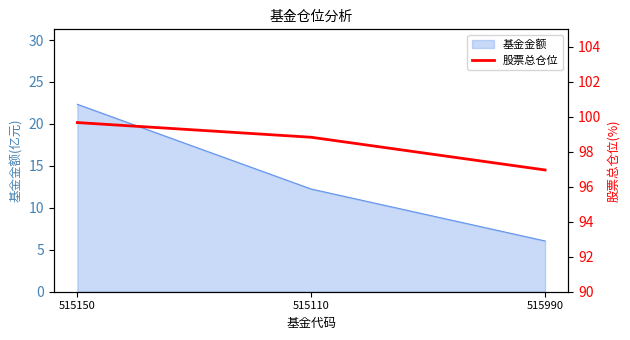

List the labels in order of 基金金额 value, smallest first.

515990, 515110, 515150